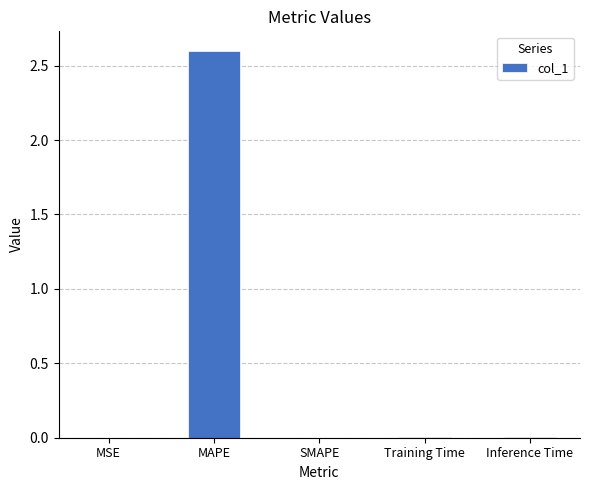

Which has a higher value, MAPE or SMAPE?

MAPE